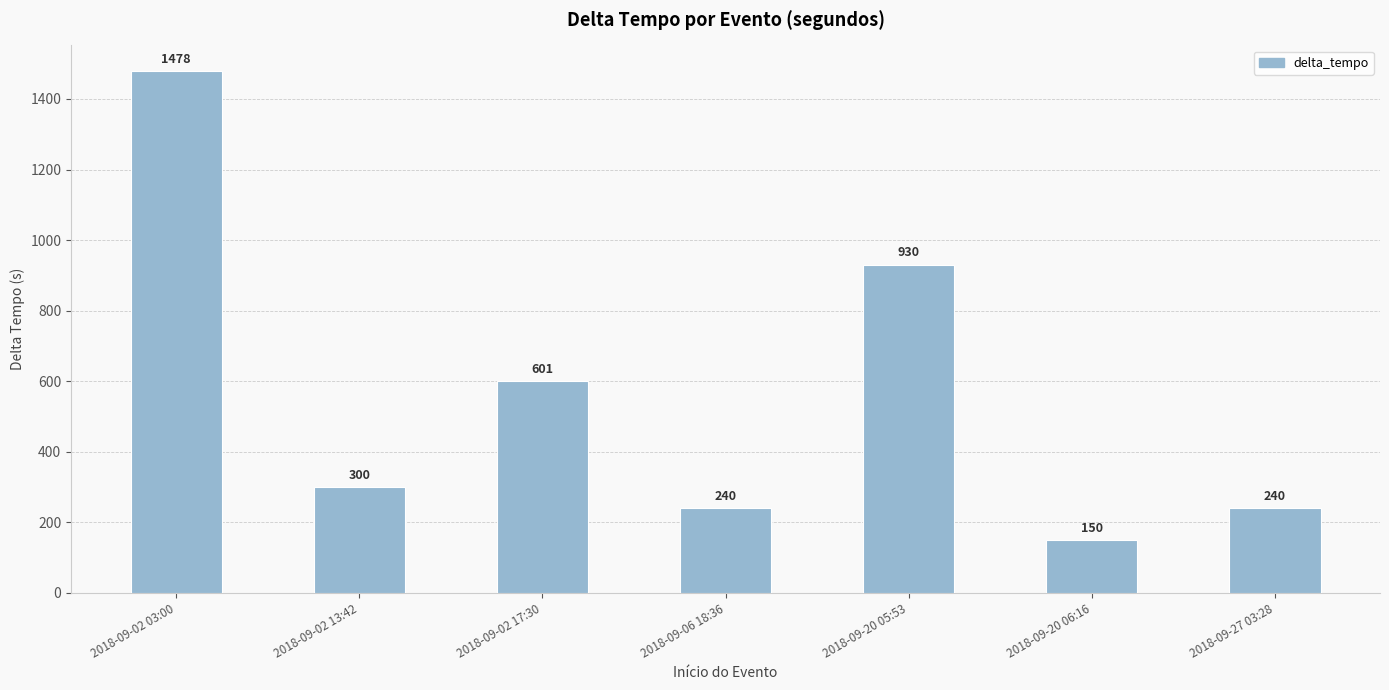

What is the maximum value shown in the chart?

1478